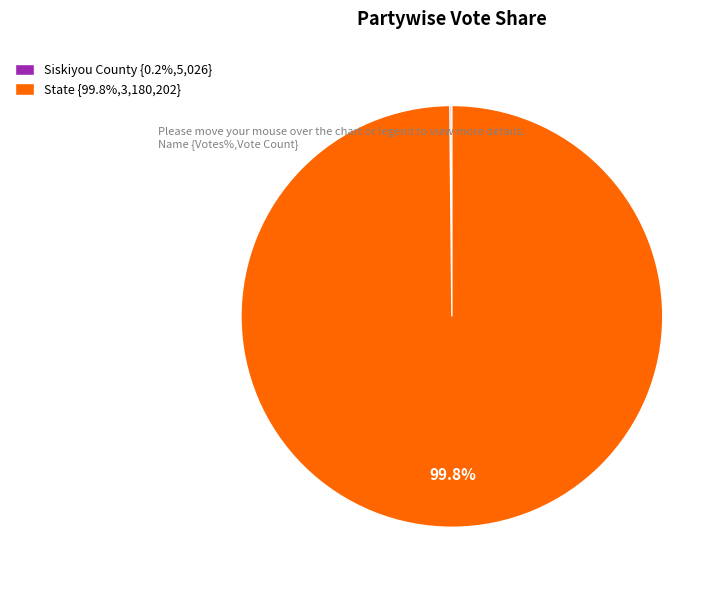

How much of the chart is everything except State {99.8%,3,180,202}?

0.2%